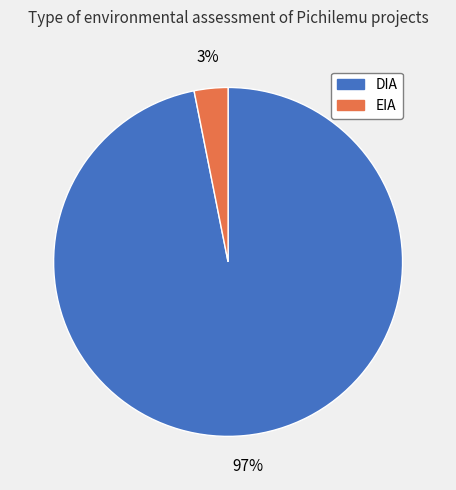

To the nearest percent, what is the difference between the largest and smallest slice percentages?

94%